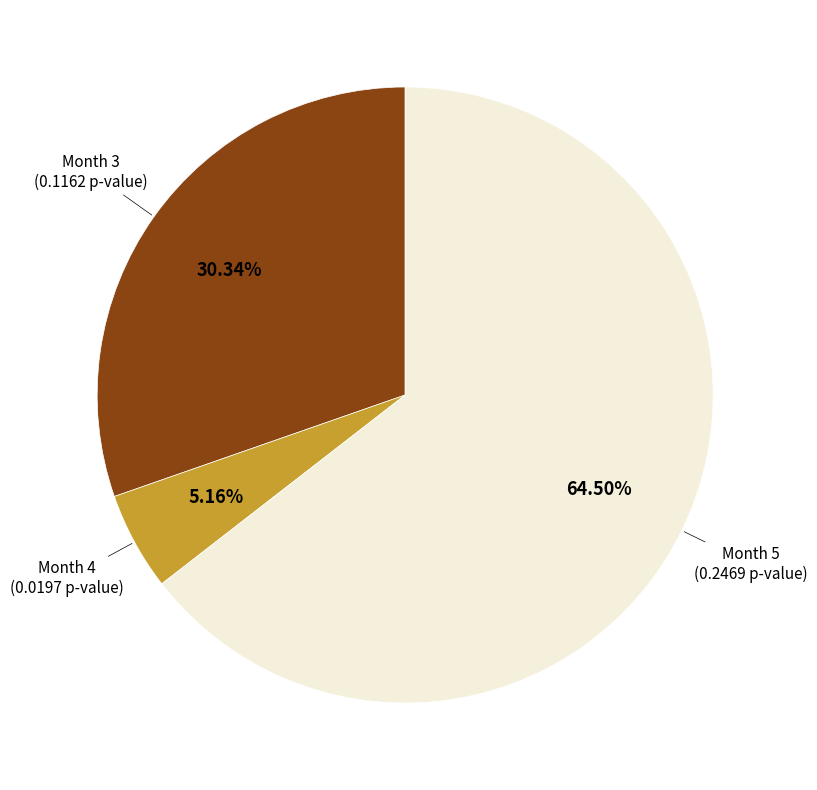

Does any single category account for the majority?

Yes